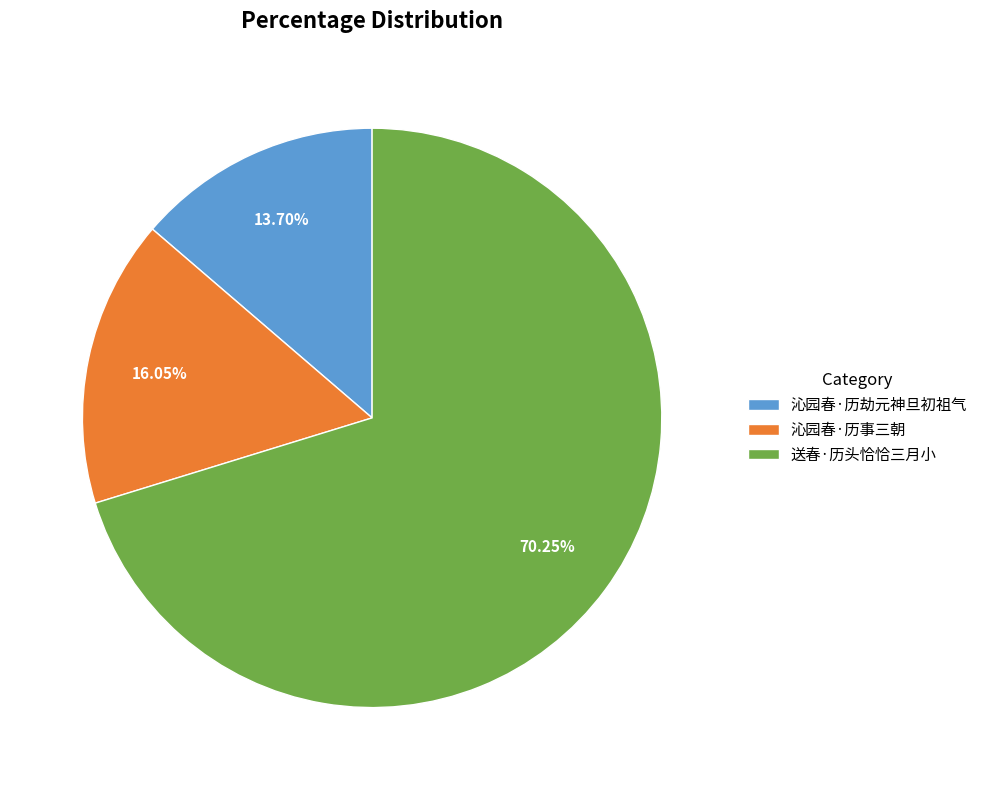

Rank the categories by value from highest to lowest.

送春·历头恰恰三月小, 沁园春·历事三朝, 沁园春·历劫元神旦初祖气